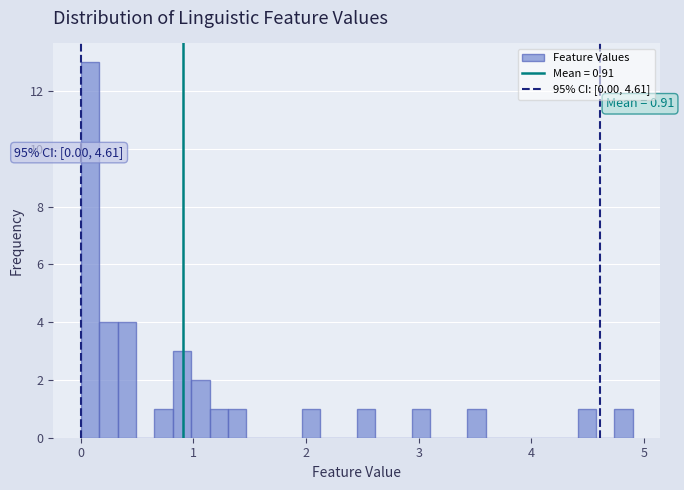

Around what value on the x-axis is the tallest bar? Give the approximate position of its centre, as read against the axis.

0.1